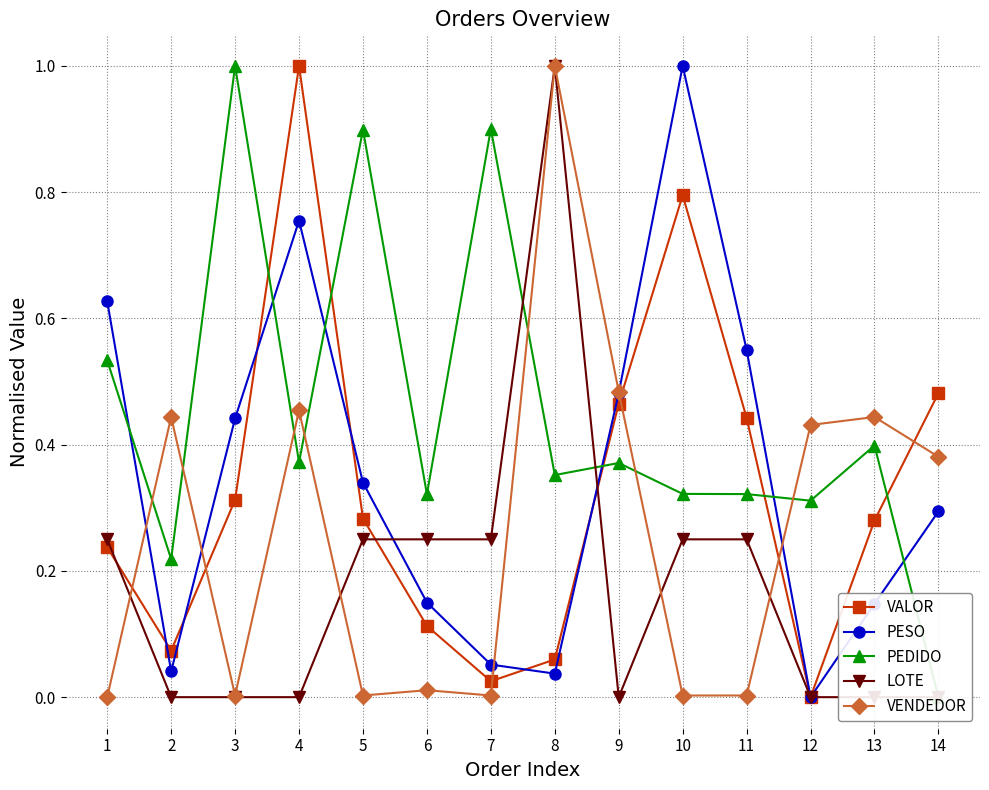

The value of PEDIDO at 5 is 0.9. True or false?

True